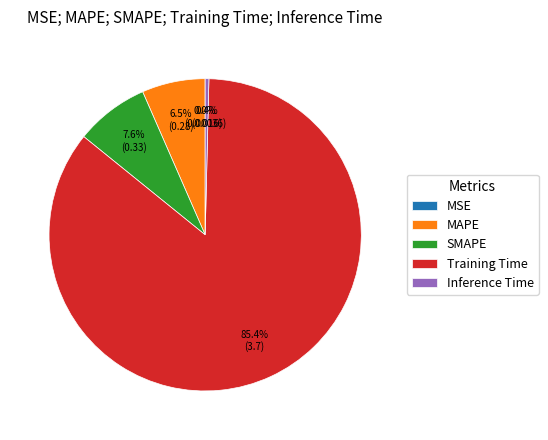

How much of the chart is everything except Inference Time?

99.6%